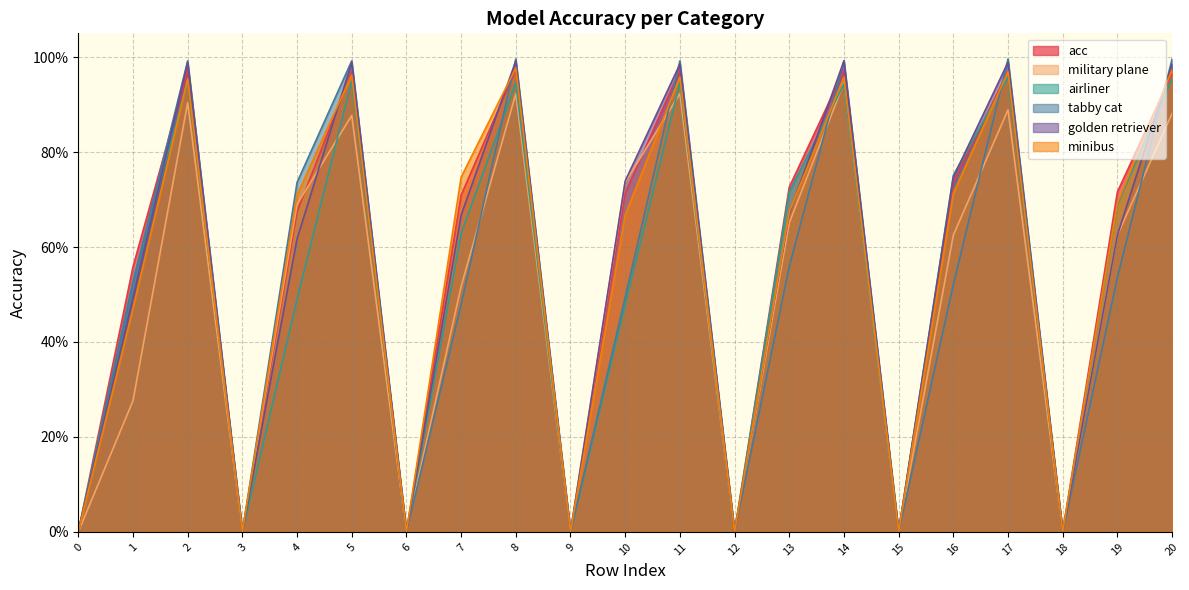

Which has a higher value, 3 or 12?

3